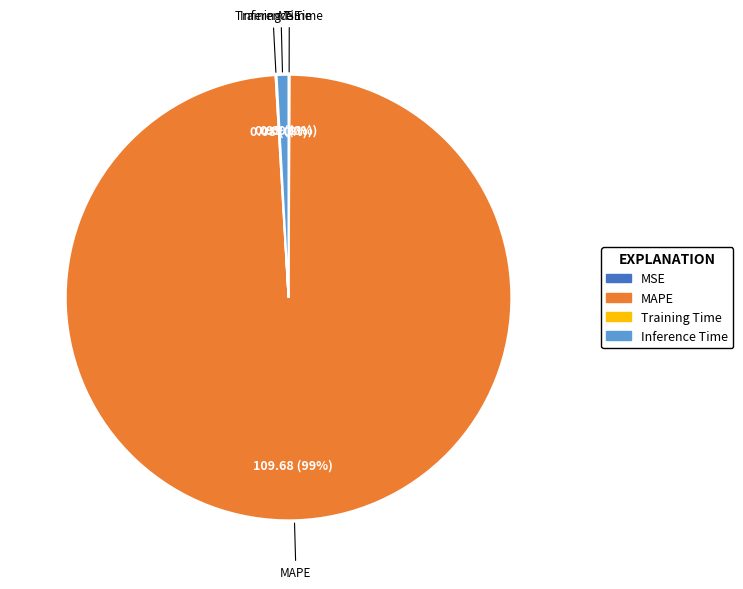

To the nearest percent, what is the average slice percentage?

25%